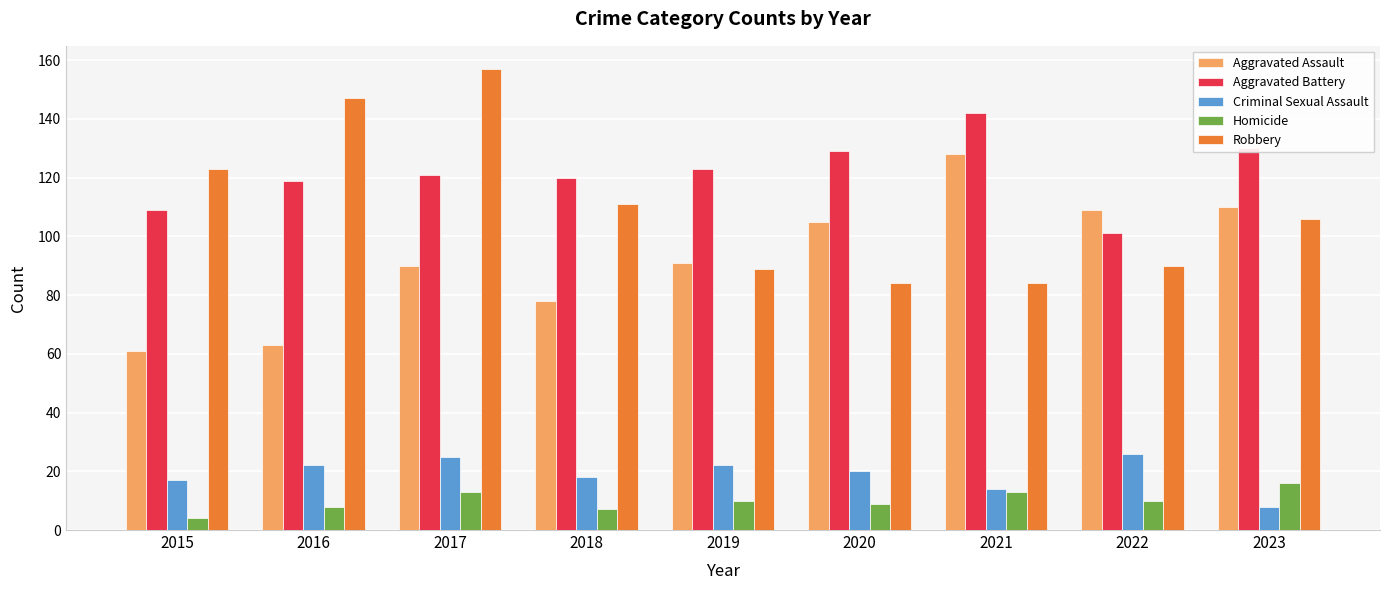

The Homicide series shows 10 at 2023. True or false?

False